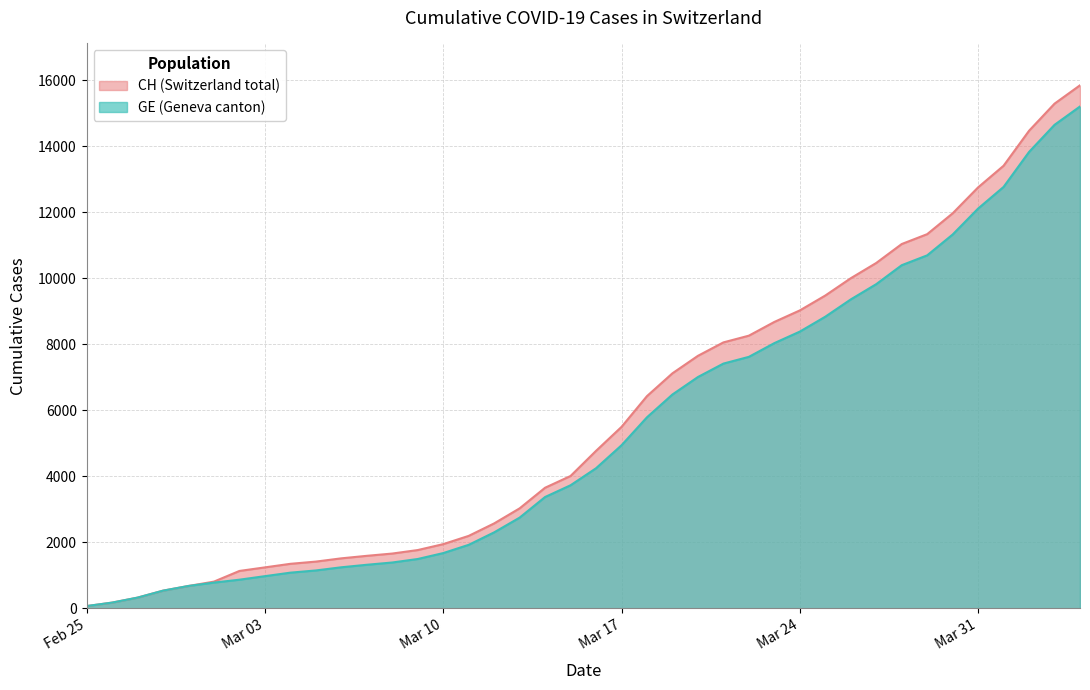

Does the chart display data point markers on the line(s)?

No